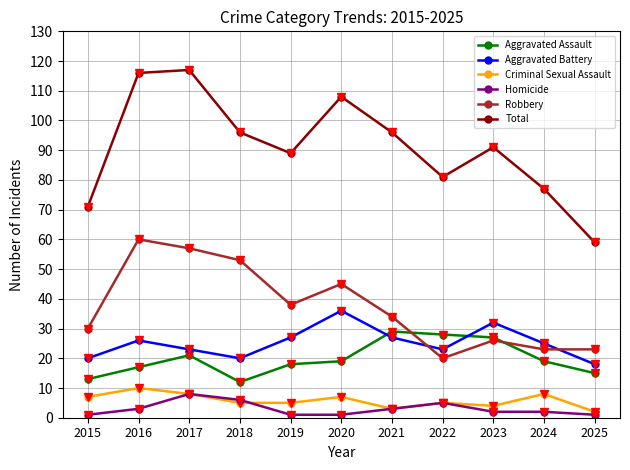

What are all the series names shown in the legend?

Aggravated Assault, Aggravated Battery, Criminal Sexual Assault, Homicide, Robbery, Total